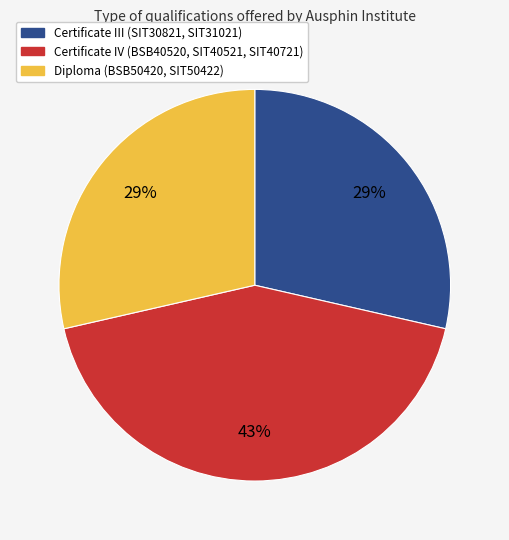

Is there a majority slice in this chart?

No